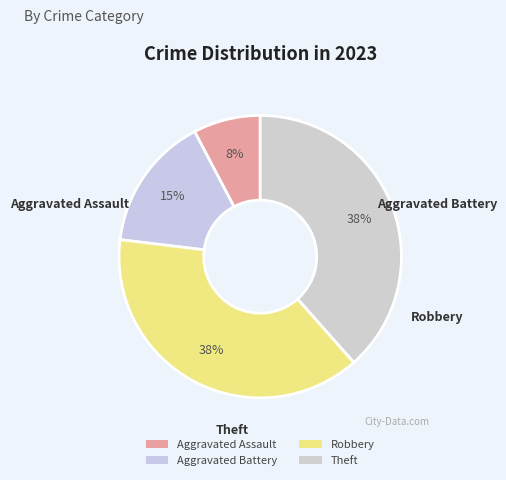

True or false: Aggravated Assault accounts for 8% of the total.

True